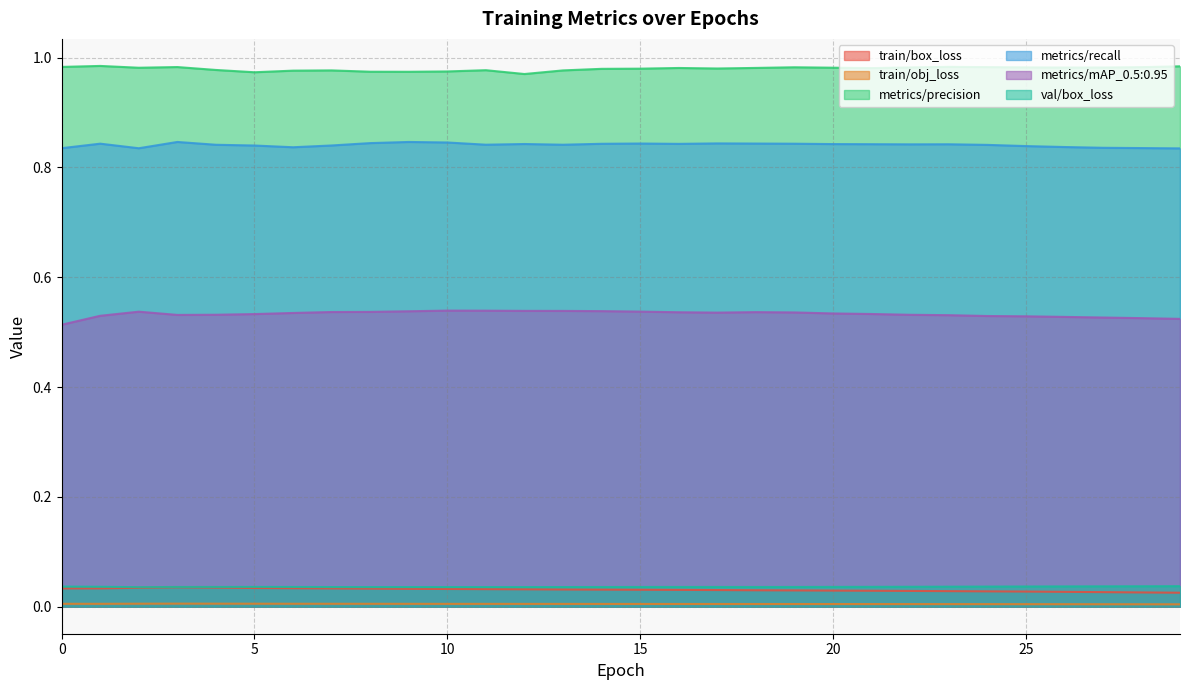

What is the sum of the metrics/recall values at 14 and 6?

1.7